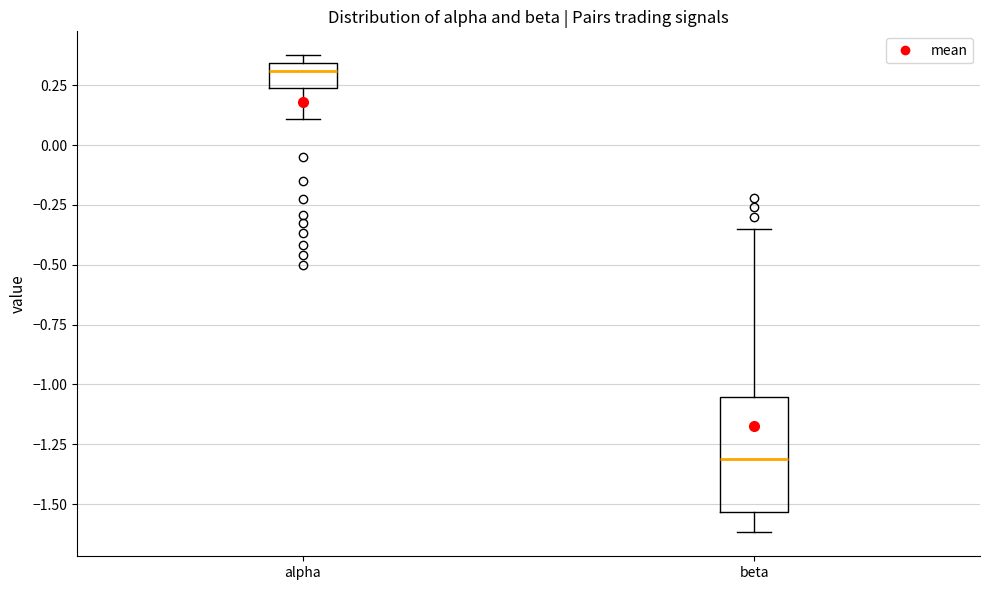

Comparing the boxes themselves (not the whiskers), which one is the tallest?

beta